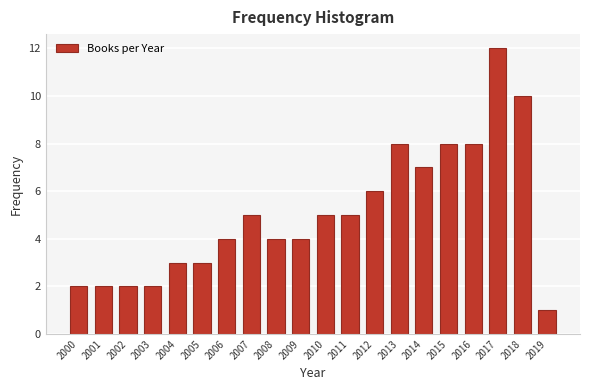

Reading left to right, list all the values displayed in this chart.

2000=2	2001=2	2002=2	2003=2	2004=3	2005=3	2006=4	2007=5	2008=4	2009=4	2010=5	2011=5	2012=6	2013=8	2014=7	2015=8	2016=8	2017=12	2018=10	2019=1